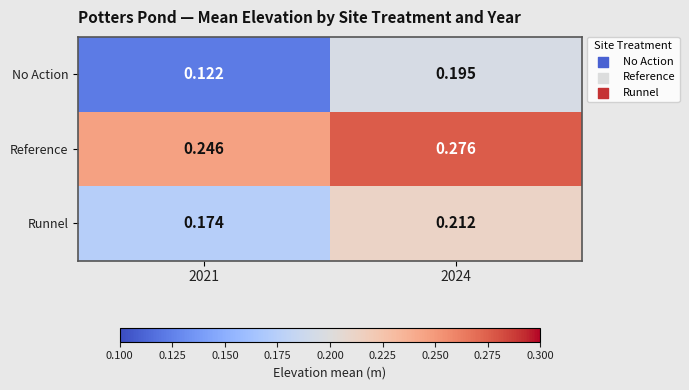

At which category is the sum across all series the highest?

2024